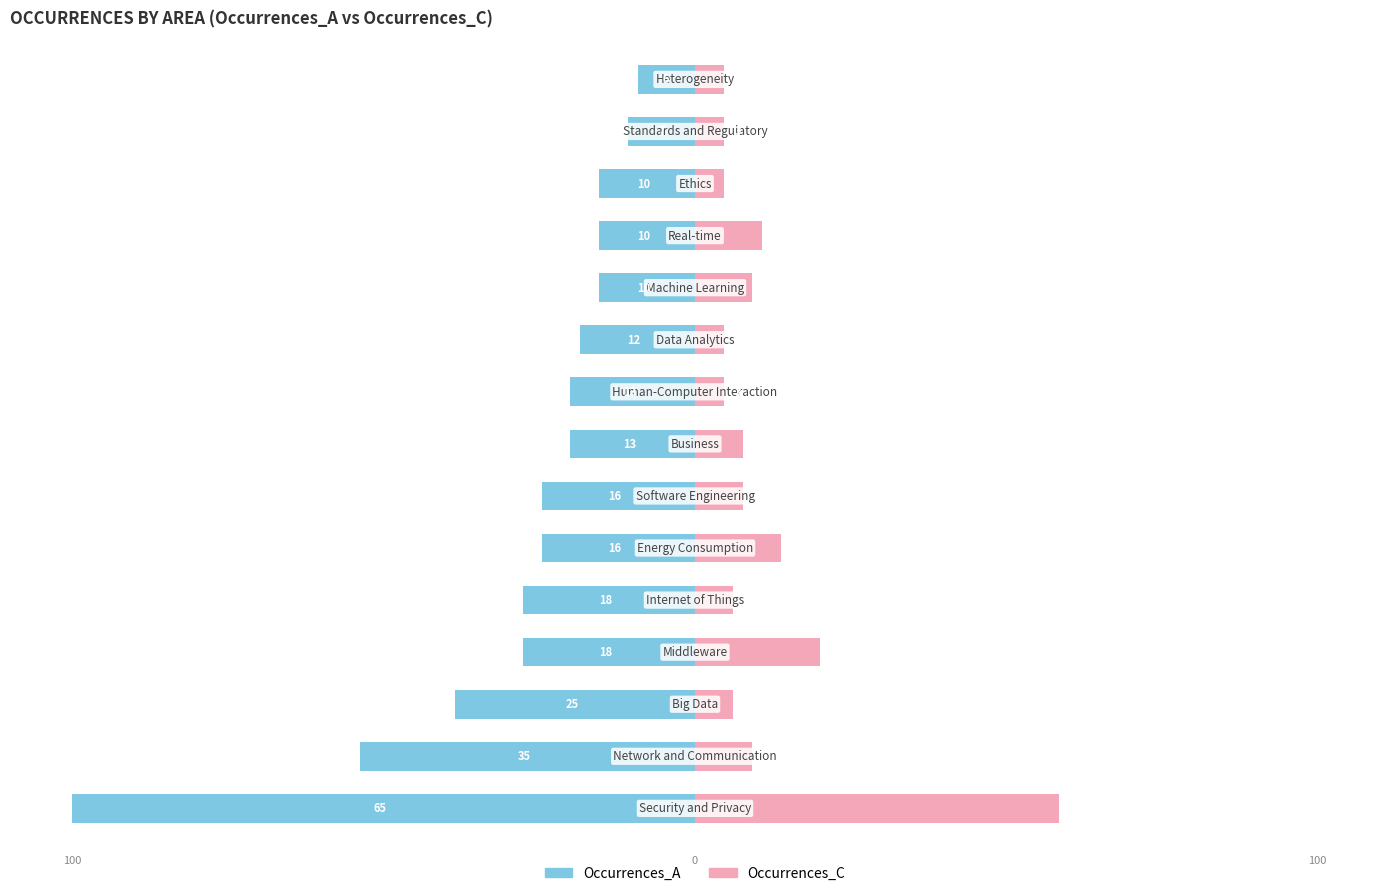

What are all the series names shown in the legend?

Occurrences_A, Occurrences_C